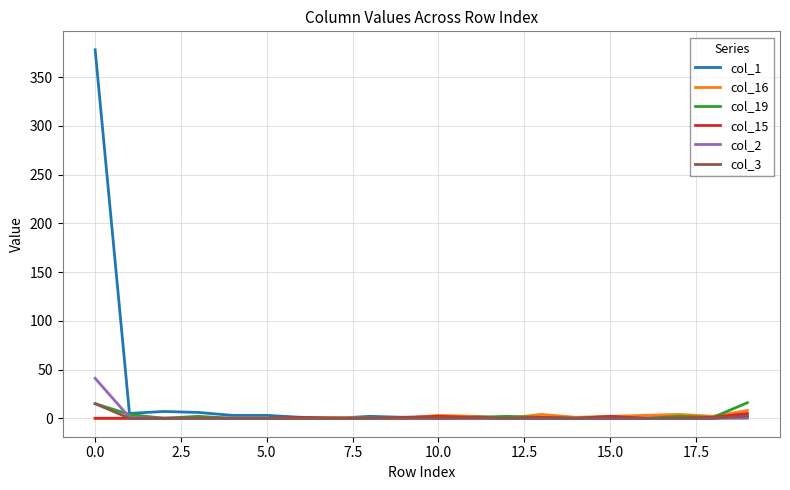

What is the maximum value shown in the chart?

378